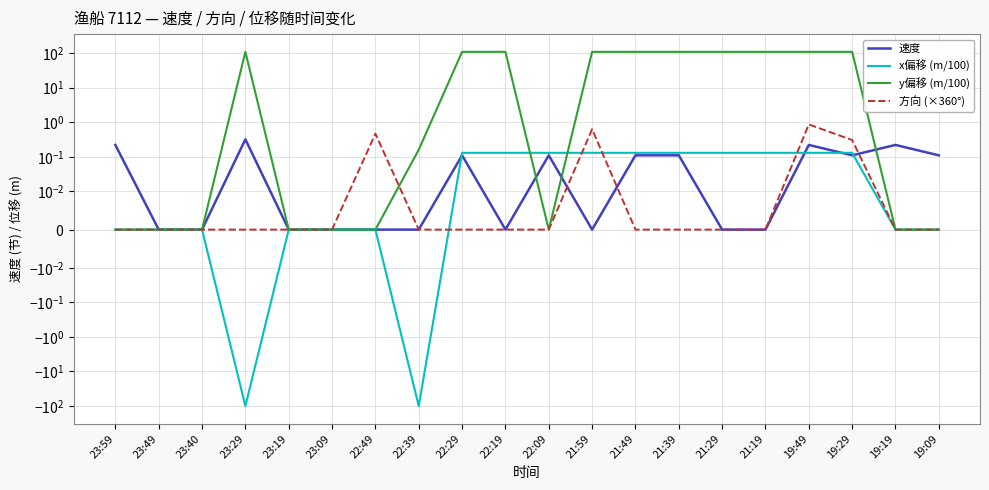

How many interior local peaks does the 速度 series have?

5